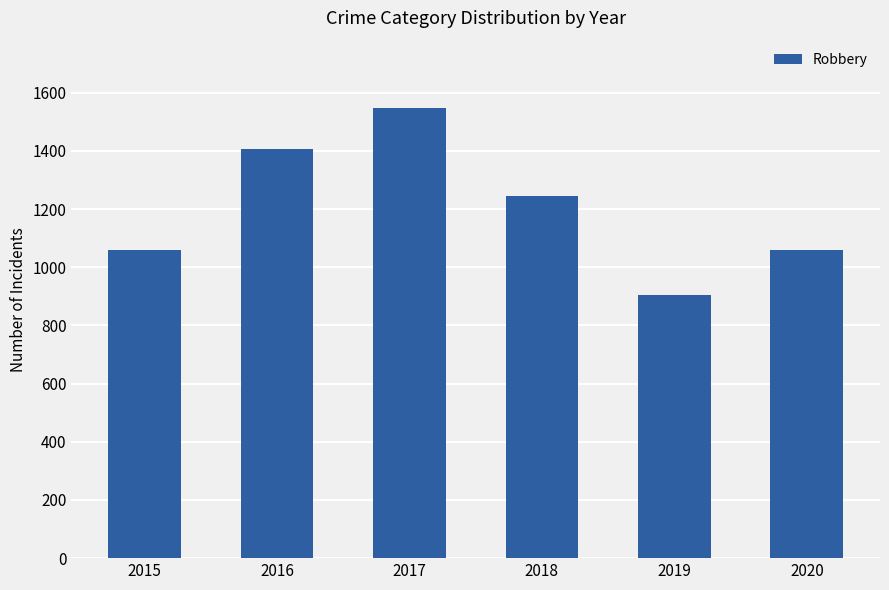

Does the chart contain any negative values?

No